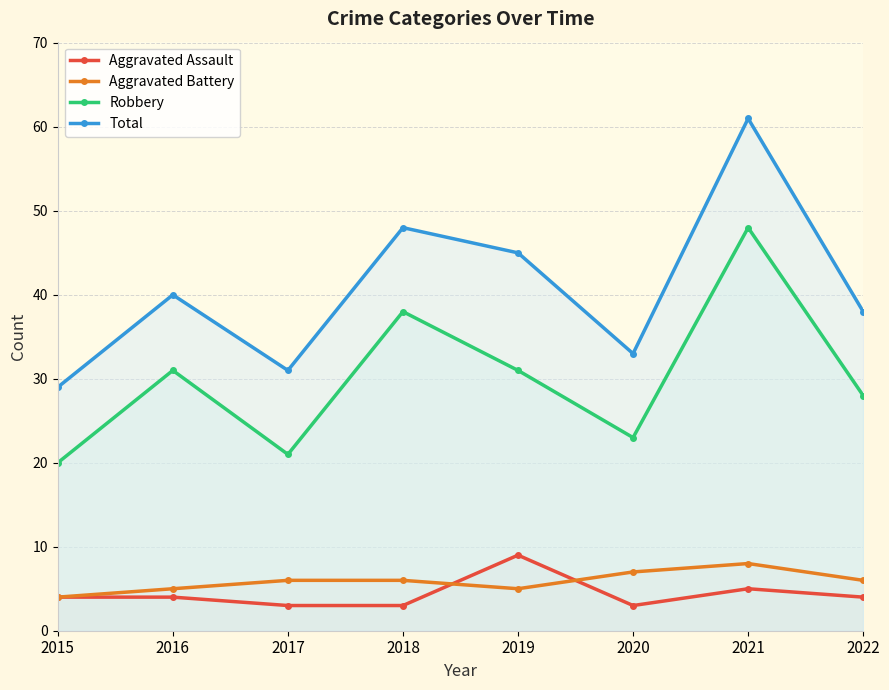

What is the value of the Aggravated Battery point at the 5th from the left?

5